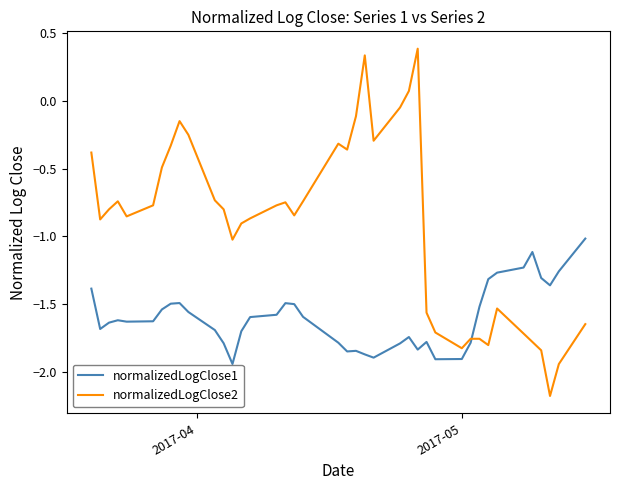

What is the difference between the maximum and minimum values in the normalizedLogClose2 series?

2.6